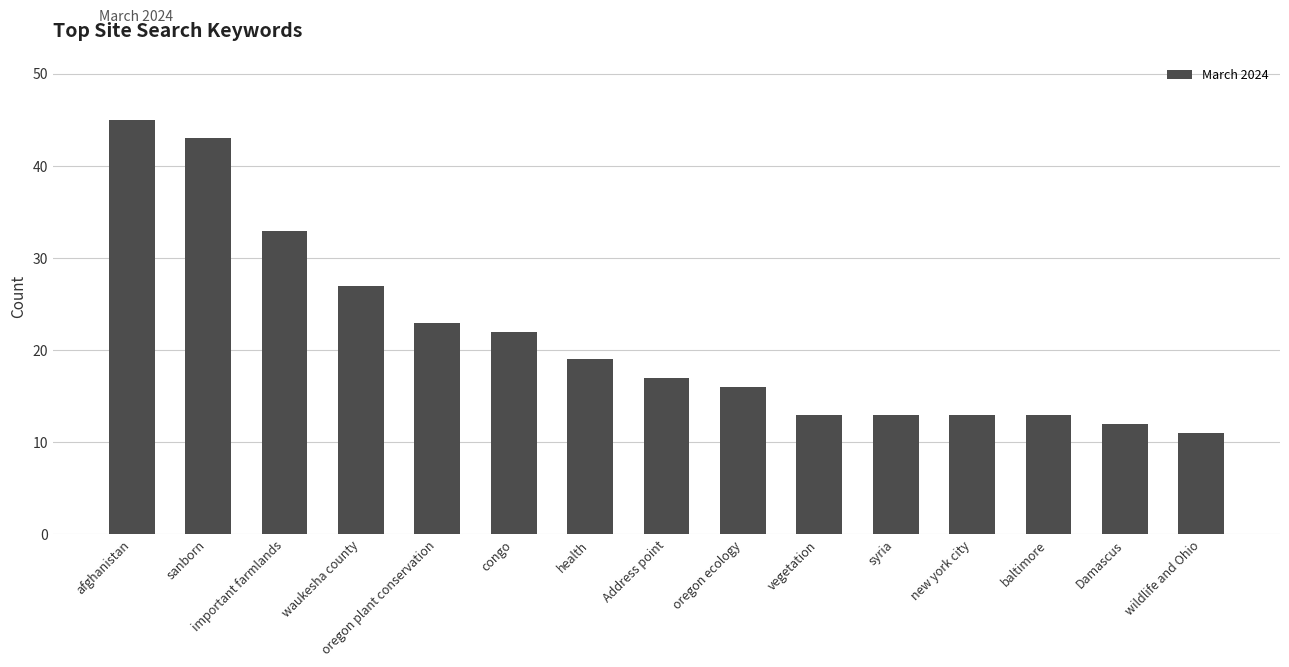

The chart shows a value of 34 at health. True or false?

False